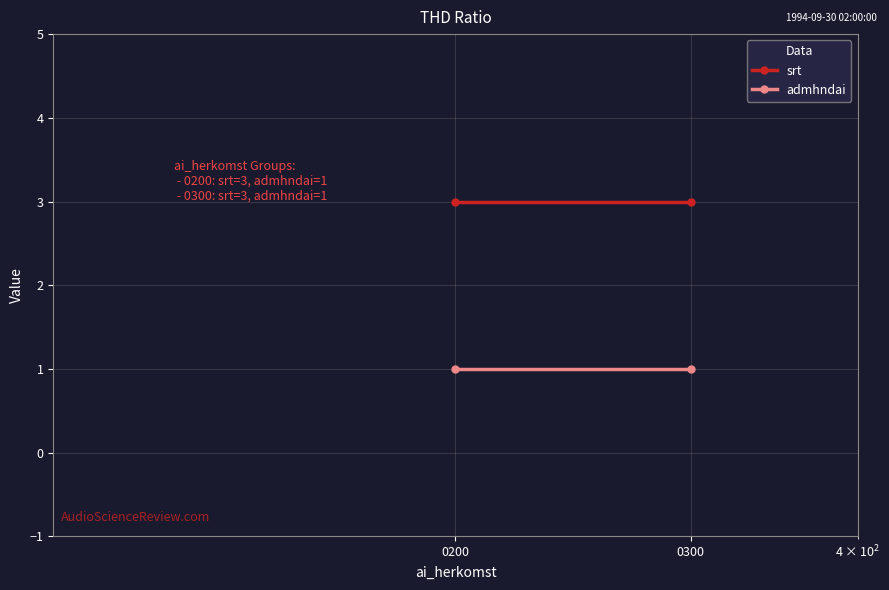

Is the value of admhndai at 0300 greater than the value of srt at 0200?

No